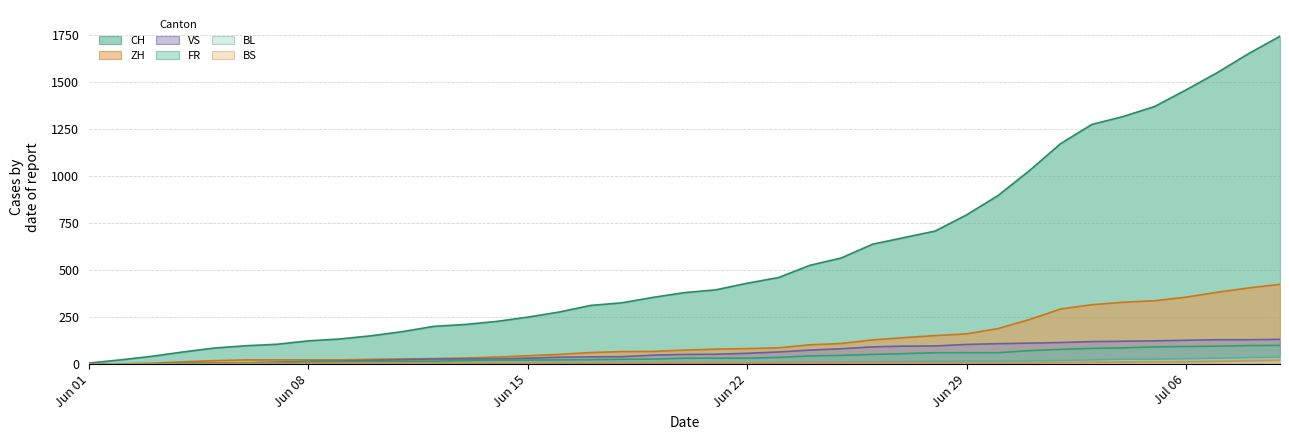

True or false: BS and CH intersect in this chart.

False